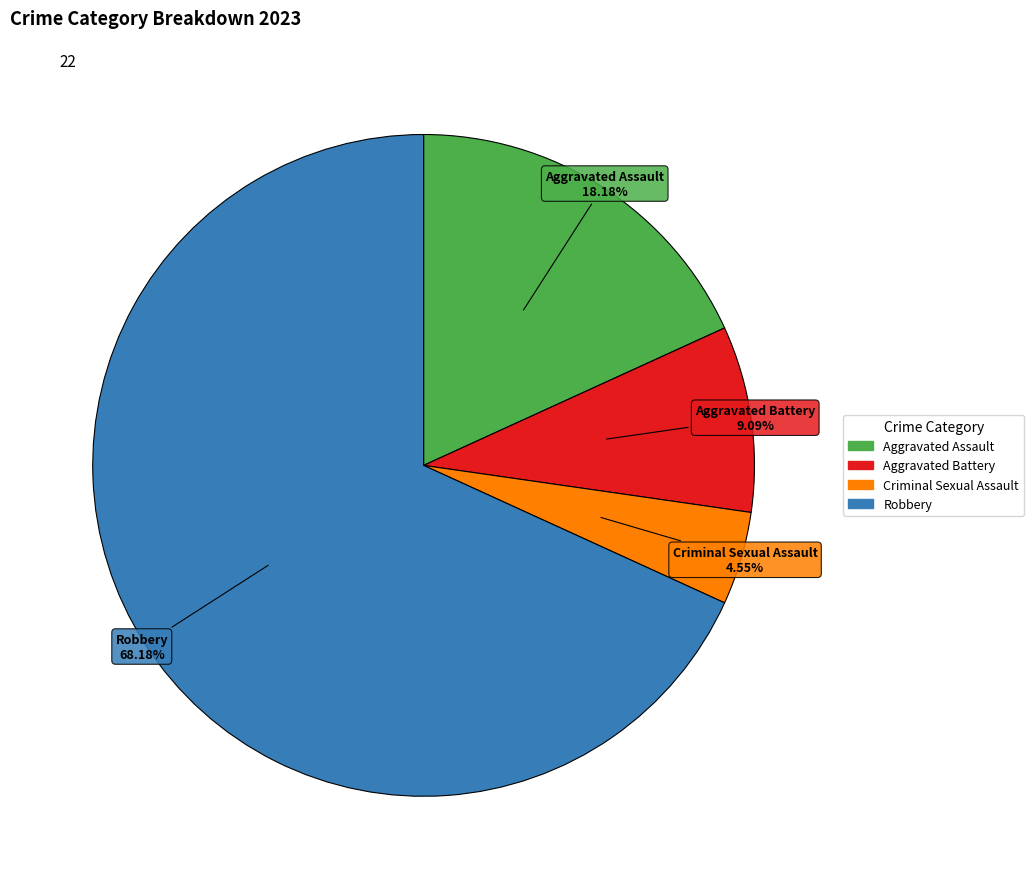

To the nearest percent, what is the difference between the Aggravated Battery and Robbery slice percentages?

59%